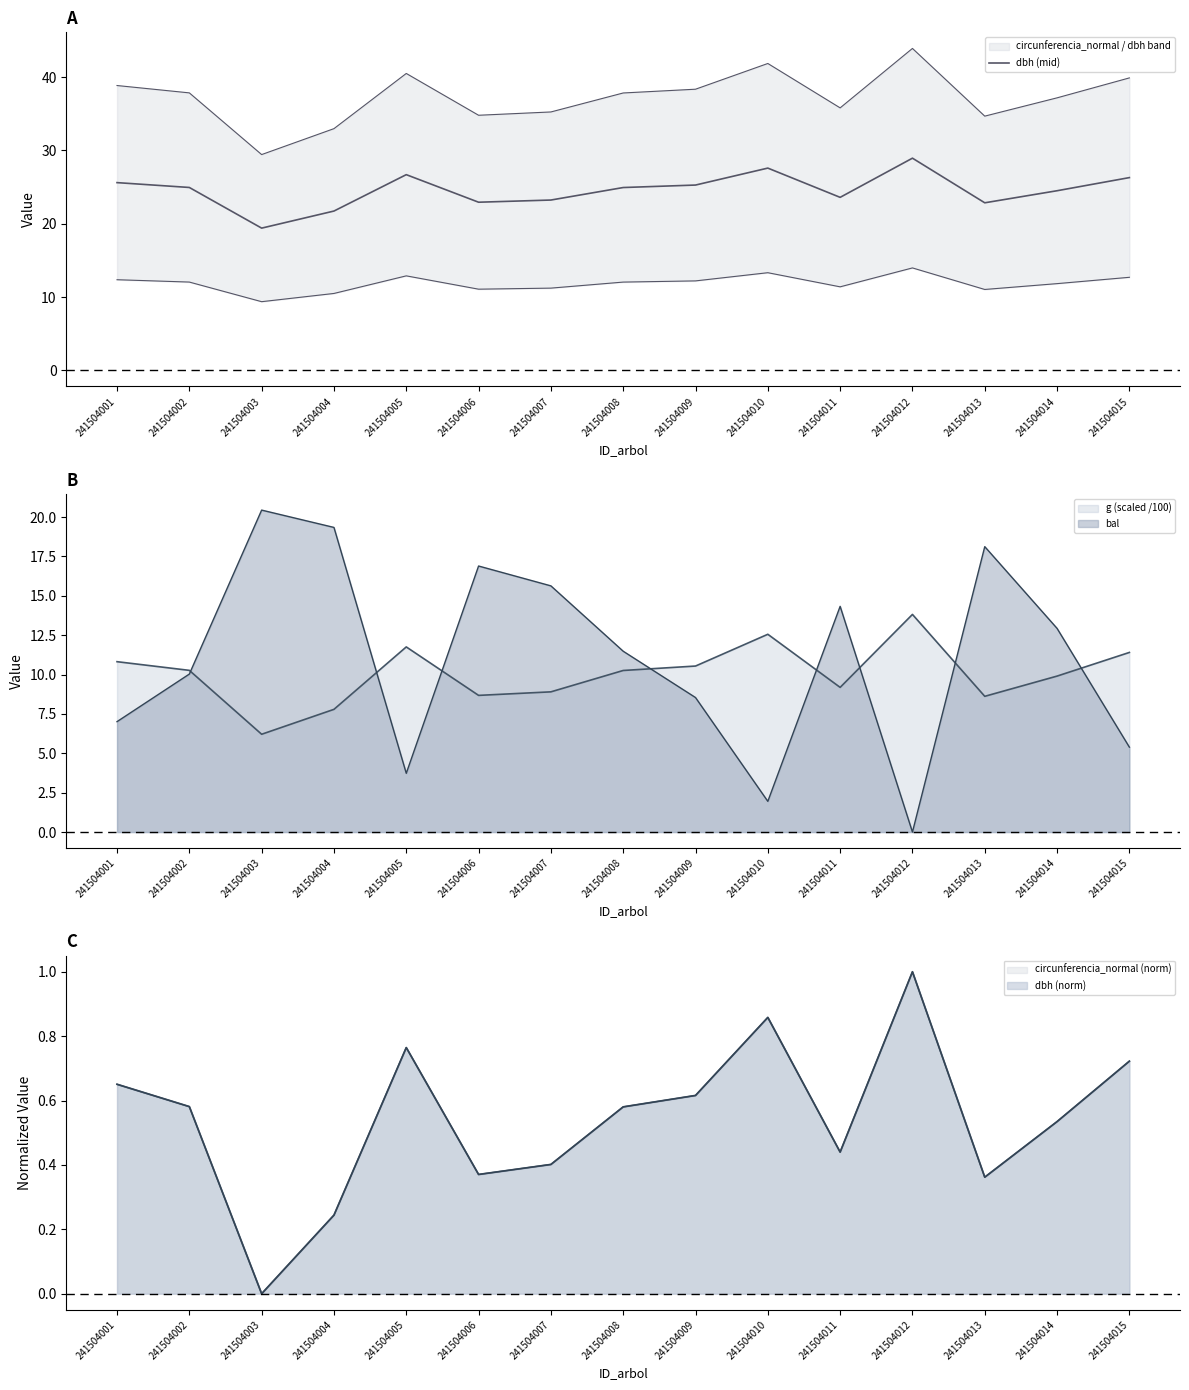

True or false: the data has more than 0 interior local peaks.

True